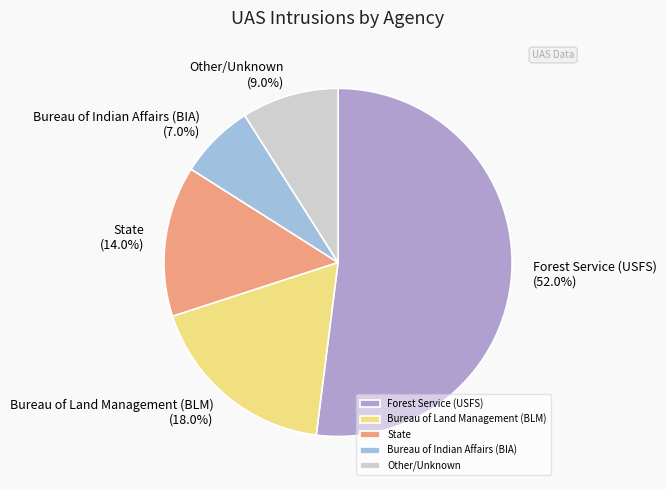

How many segments does this pie chart have?

5